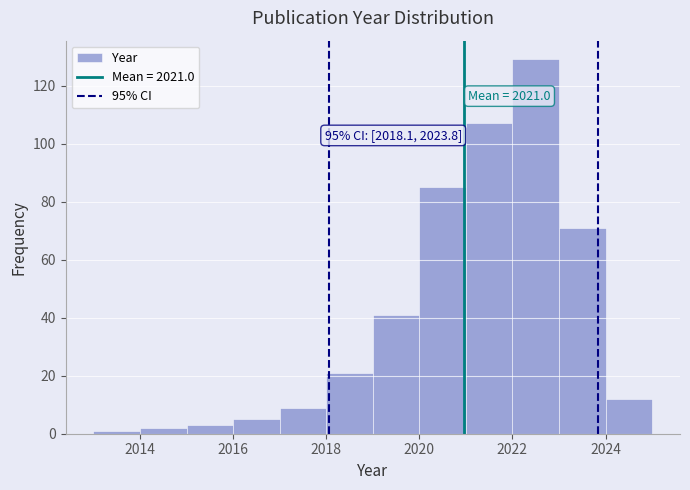

Over which range of the x-axis is the bar tallest?

2022 to 2023